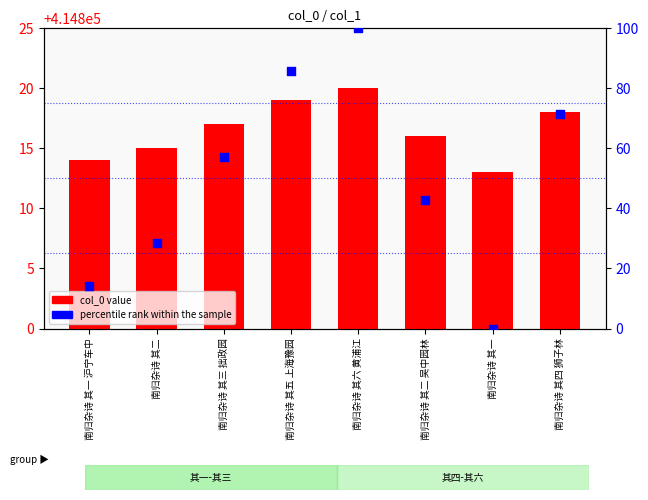

What is the total value across all series at 南归杂诗 其一?

13.0